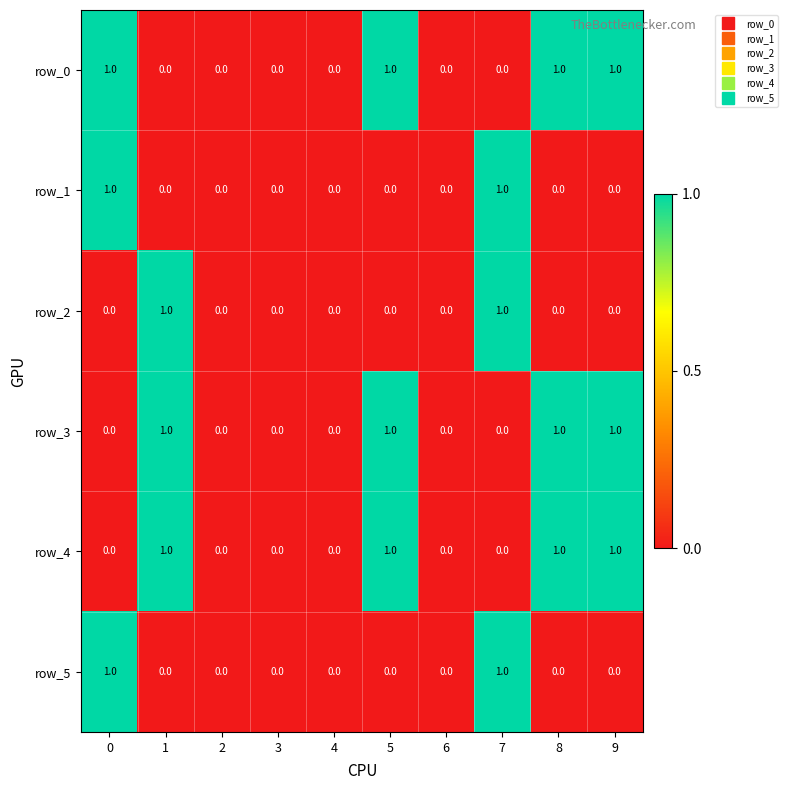

Is the value of row_2 at 9 greater than the value of row_4 at 5?

No